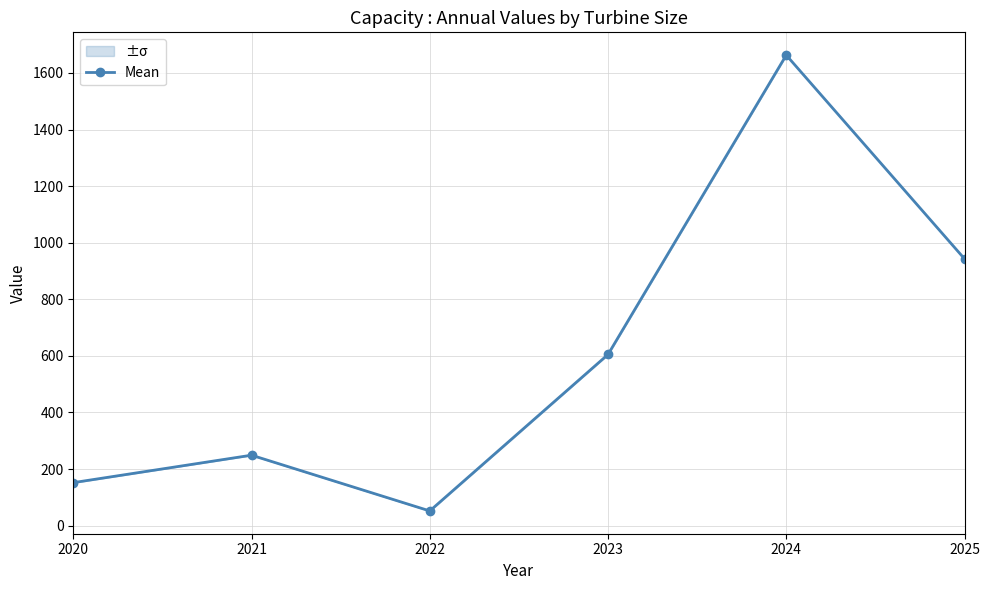

Does the chart display data point markers on the line(s)?

Yes